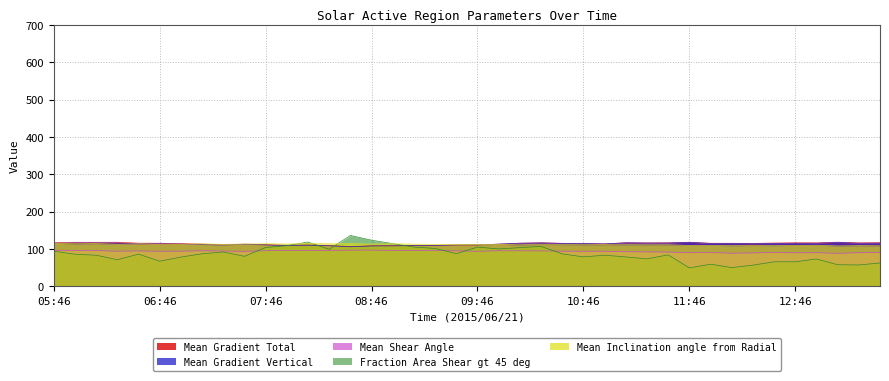

How many lines are shown in the chart?

5